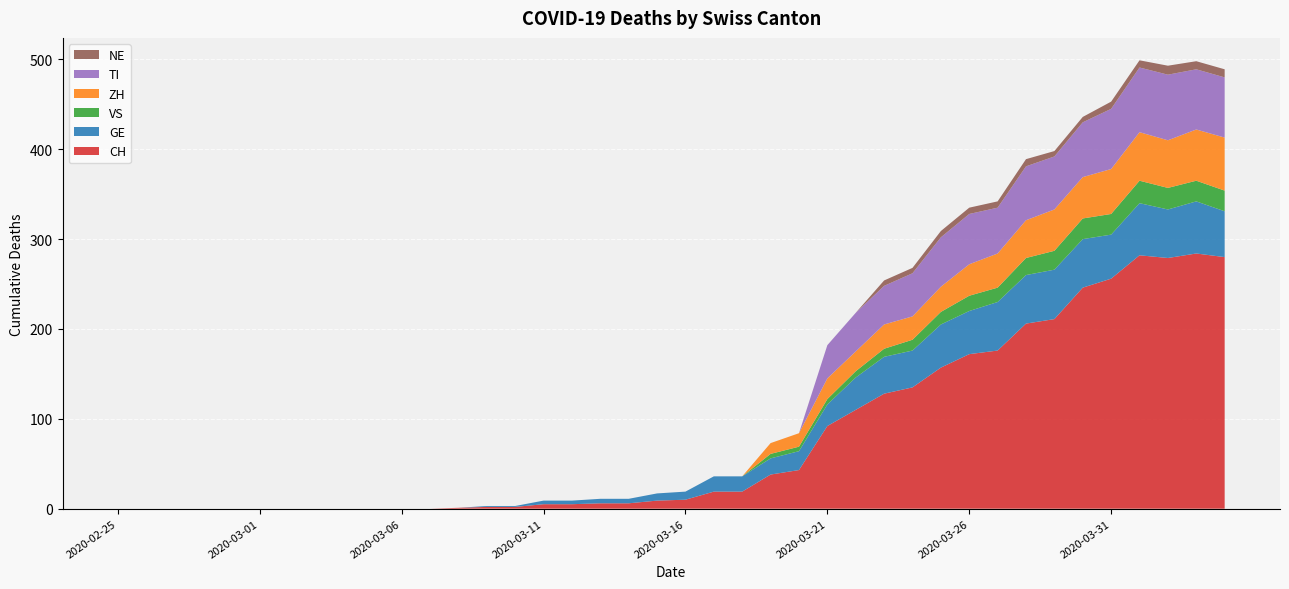

Reading left to right, transcribe all the data shown in this chart.

CH: 0	0	0	0	0	0	0	0	0	0	0	0	1	2	2	5	5	6	6	9	10	19	19	38	43	92	110	128	135	157	172	176	206	211	246	256	282	279	284	280
GE: 0	0	0	0	0	0	0	0	0	0	0	0	0	1	1	4	4	5	5	8	9	17	17	18	21	24	36	41	41	48	48	54	54	55	54	49	58	54	58	51
VS: 0	0	0	0	0	0	0	0	0	0	0	0	0	0	0	0	0	0	0	0	0	0	0	5	5	6	7	9	12	14	17	16	19	21	23	23	25	24	23	23
ZH: 0	0	0	0	0	0	0	0	0	0	0	0	0	0	0	0	0	0	0	0	0	0	0	12	15	23	22	27	26	28	35	38	42	46	46	50	54	53	57	59
TI: 0	0	0	0	0	0	0	0	0	0	0	0	0	0	0	0	0	0	0	0	0	0	0	0	0	37	43	43	48	55	56	51	60	59	61	67	72	73	67	67
NE: 0	0	0	0	0	0	0	0	0	0	0	0	0	0	0	0	0	0	0	0	0	0	0	0	0	0	0	6	6	7	7	7	8	6	6	8	8	10	9	9